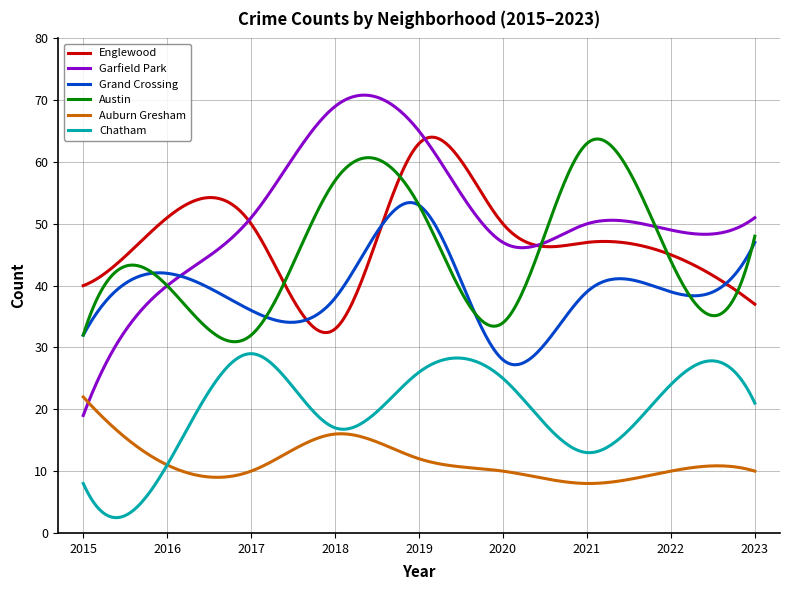

What is the minimum value shown in the chart?

2.5